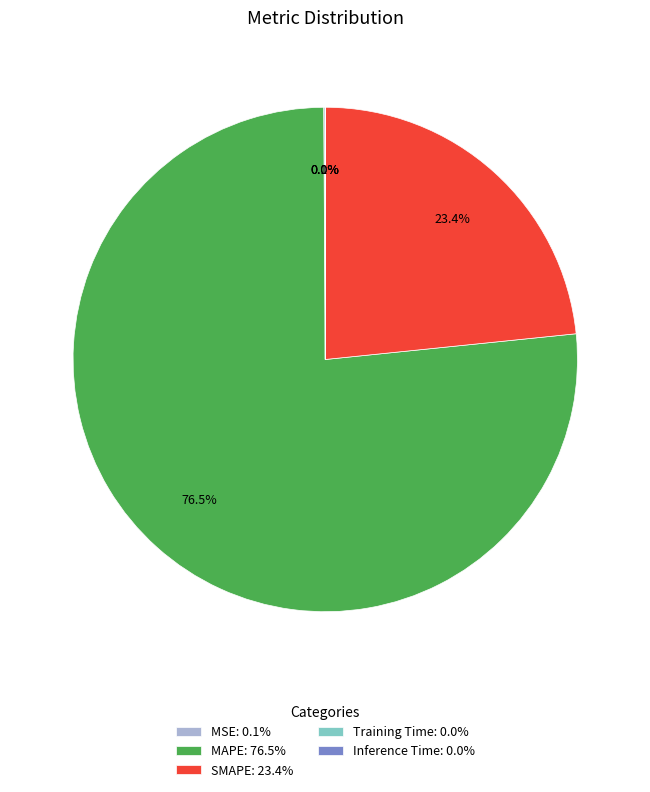

Is there any slice that represents more than half of the pie?

Yes